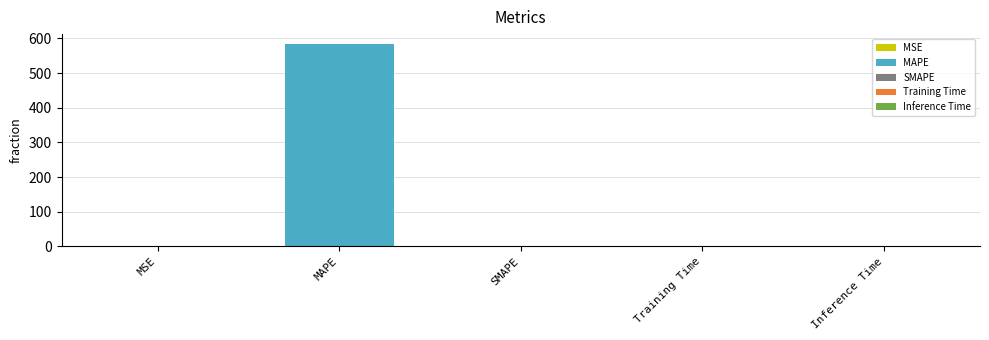

How many categories are shown in the chart?

5